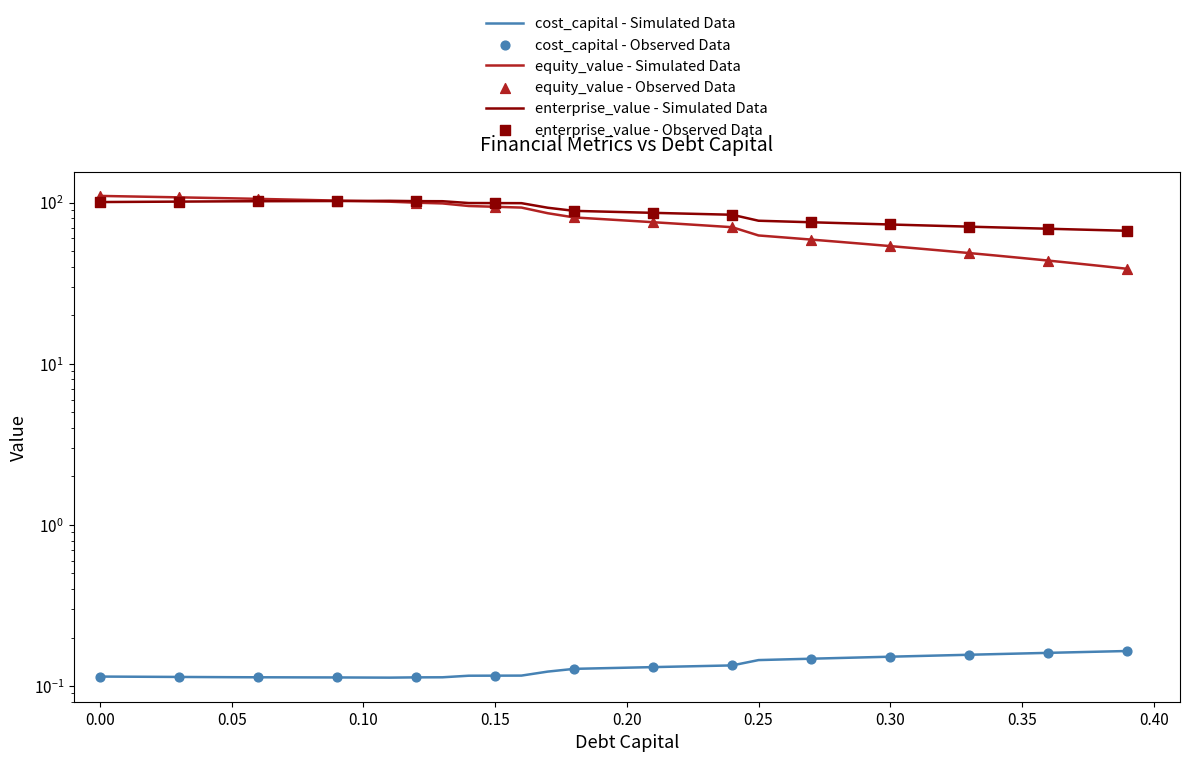

Which series has the largest total across all categories?

enterprise_value